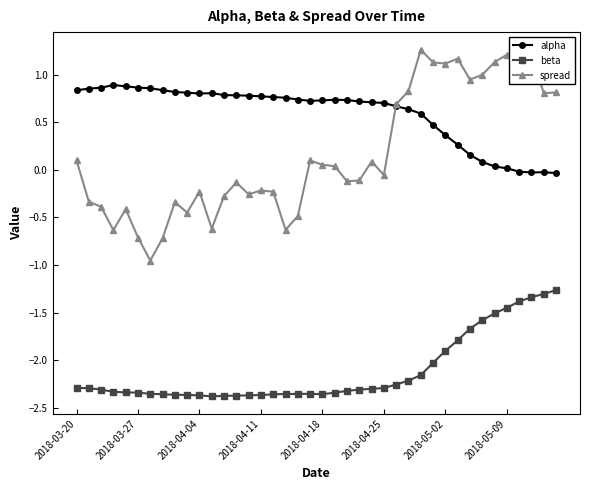

True or false: alpha and beta intersect in this chart.

False